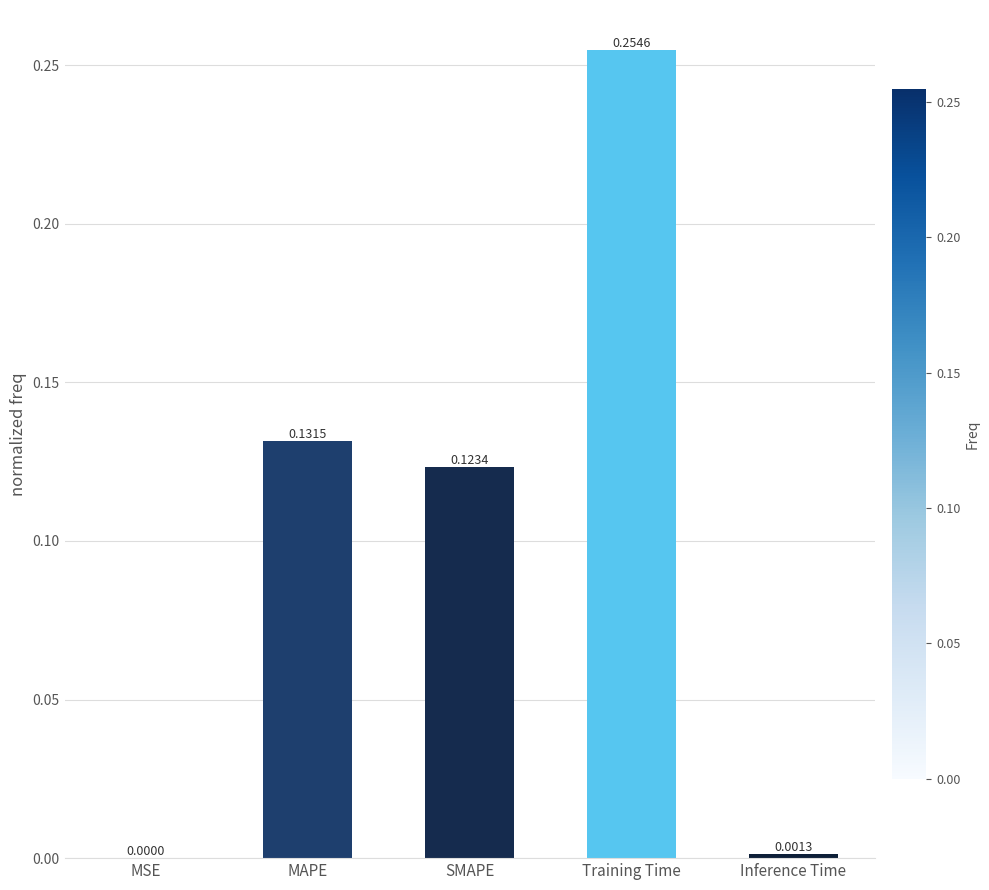

What is the sum of the values at Training Time and MAPE?

0.4